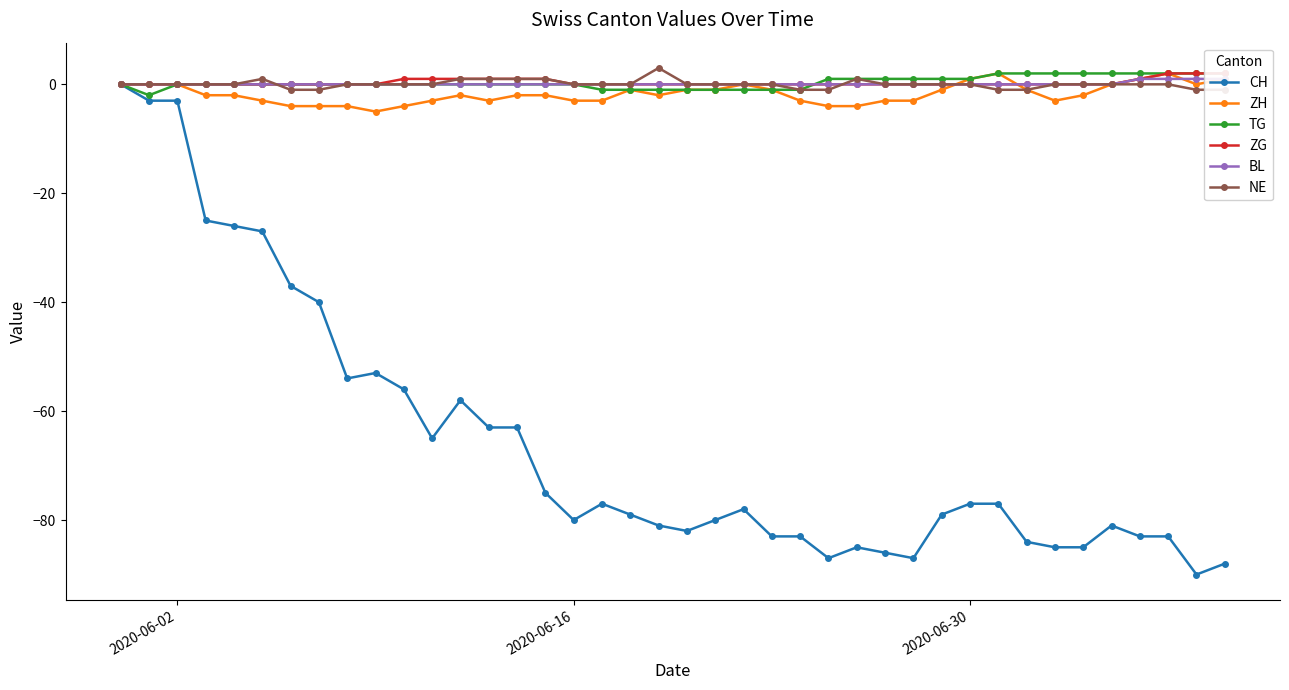

True or false: ZH has more than 0 interior local peaks.

True